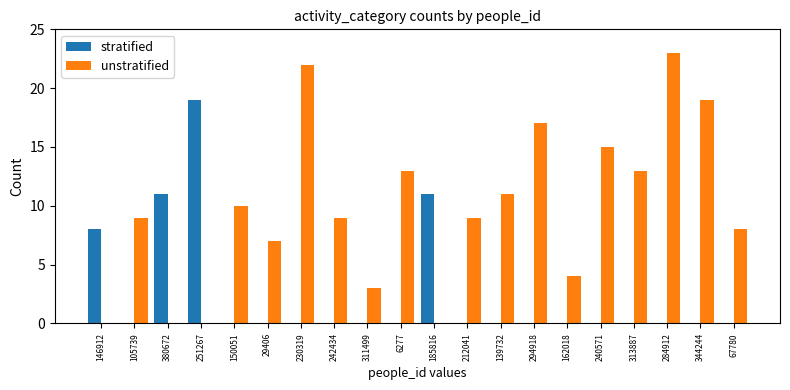

Does the chart contain stacked bars?

No